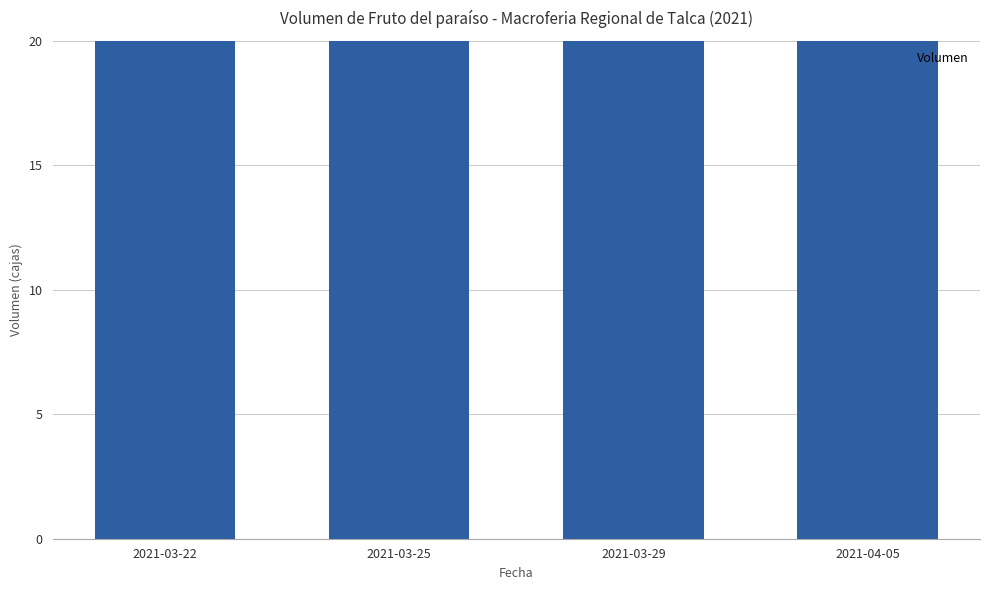

True or false: the data shows 65 at 2021-03-29.

False